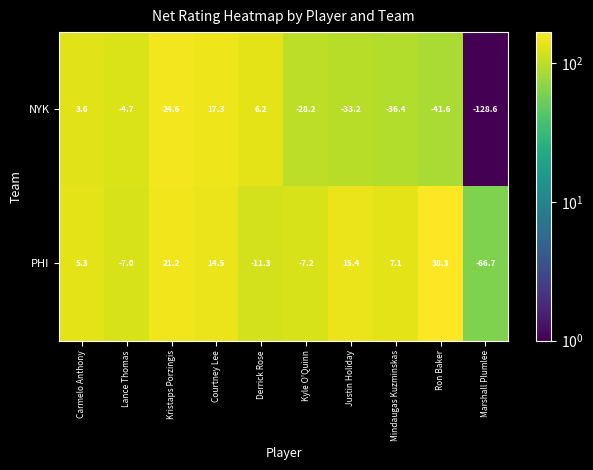

At which category is the sum across all series the highest?

Kristaps Porzingis